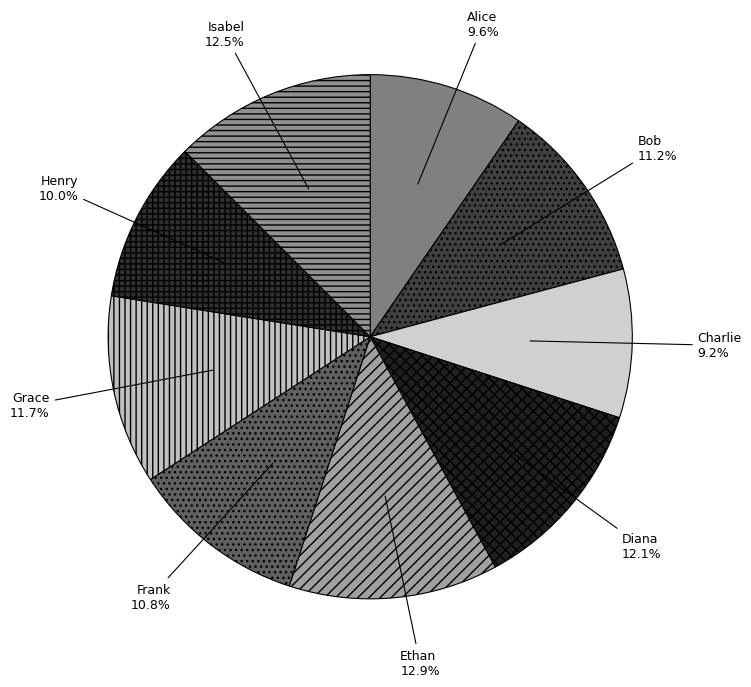

To the nearest percent, what portion does Grace represent?

12%